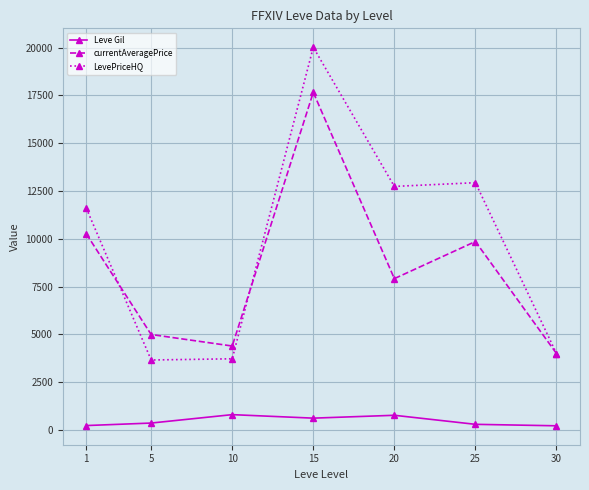

What is the maximum value for LevePriceHQ?

20019.8